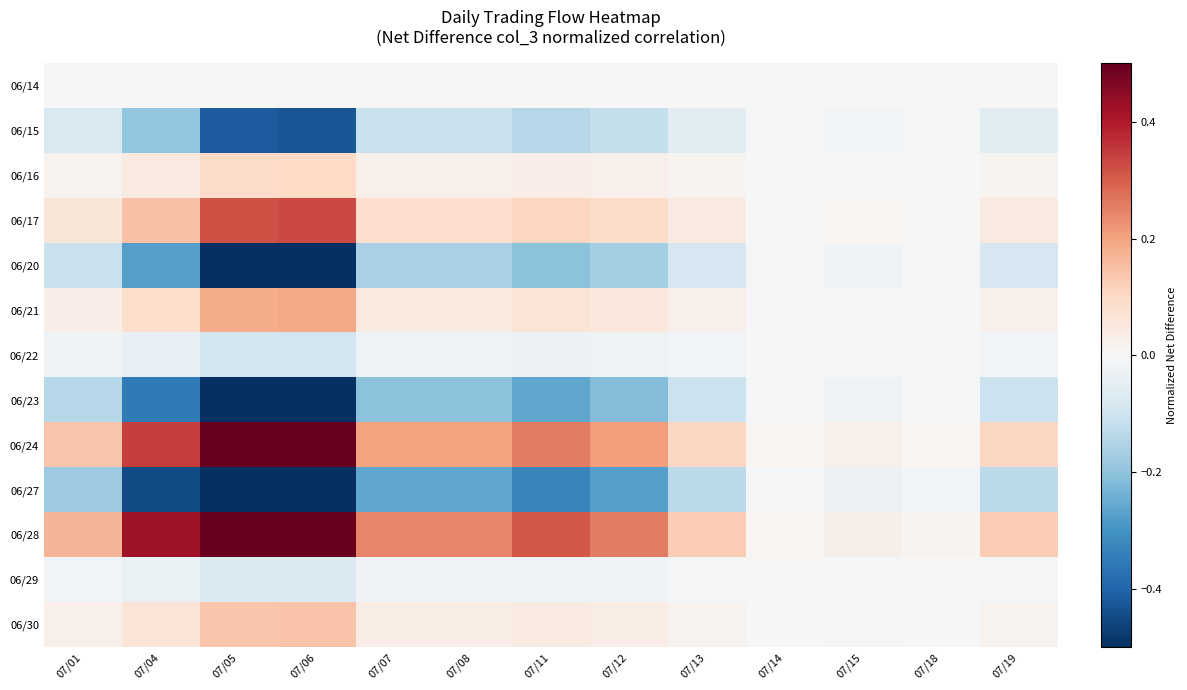

Reading right to left, what are all the values shown in this chart?

06/14: 07/19=0.0	07/18=0.0	07/15=0.0	07/14=0.0	07/13=0.0	07/12=0.0	07/11=0.0	07/08=0.0	07/07=0.0	07/06=0.0	07/05=0.0	07/04=0.0	07/01=0.0
06/15: 07/19=-0.1	07/18=-0.0	07/15=-0.0	07/14=-0.0	07/13=-0.1	07/12=-0.1	07/11=-0.1	07/08=-0.1	07/07=-0.1	07/06=-0.4	07/05=-0.4	07/04=-0.2	07/01=-0.1
06/16: 07/19=0.0	07/18=0.0	07/15=0.0	07/14=0.0	07/13=0.0	07/12=0.0	07/11=0.0	07/08=0.0	07/07=0.0	07/06=0.1	07/05=0.1	07/04=0.0	07/01=0.0
06/17: 07/19=0.0	07/18=0.0	07/15=0.0	07/14=0.0	07/13=0.0	07/12=0.1	07/11=0.1	07/08=0.1	07/07=0.1	07/06=0.3	07/05=0.3	07/04=0.1	07/01=0.1
06/20: 07/19=-0.1	07/18=-0.0	07/15=-0.0	07/14=-0.0	07/13=-0.1	07/12=-0.2	07/11=-0.2	07/08=-0.2	07/07=-0.2	07/06=-0.6	07/05=-0.6	07/04=-0.3	07/01=-0.1
06/21: 07/19=0.0	07/18=0.0	07/15=0.0	07/14=0.0	07/13=0.0	07/12=0.1	07/11=0.1	07/08=0.1	07/07=0.1	07/06=0.2	07/05=0.2	07/04=0.1	07/01=0.0
06/22: 07/19=-0.0	07/18=-0.0	07/15=-0.0	07/14=-0.0	07/13=-0.0	07/12=-0.0	07/11=-0.0	07/08=-0.0	07/07=-0.0	07/06=-0.1	07/05=-0.1	07/04=-0.0	07/01=-0.0
06/23: 07/19=-0.1	07/18=-0.0	07/15=-0.0	07/14=-0.0	07/13=-0.1	07/12=-0.2	07/11=-0.3	07/08=-0.2	07/07=-0.2	07/06=-0.8	07/05=-0.8	07/04=-0.4	07/01=-0.1
06/24: 07/19=0.1	07/18=0.0	07/15=0.0	07/14=0.0	07/13=0.1	07/12=0.2	07/11=0.3	07/08=0.2	07/07=0.2	07/06=0.8	07/05=0.7	07/04=0.3	07/01=0.1
06/27: 07/19=-0.1	07/18=-0.0	07/15=-0.0	07/14=-0.0	07/13=-0.1	07/12=-0.3	07/11=-0.3	07/08=-0.3	07/07=-0.3	07/06=-1.0	07/05=-1.0	07/04=-0.4	07/01=-0.2
06/28: 07/19=0.1	07/18=0.0	07/15=0.0	07/14=0.0	07/13=0.1	07/12=0.3	07/11=0.3	07/08=0.2	07/07=0.2	07/06=0.9	07/05=0.9	07/04=0.4	07/01=0.2
06/29: 07/19=-0.0	07/18=-0.0	07/15=-0.0	07/14=-0.0	07/13=-0.0	07/12=-0.0	07/11=-0.0	07/08=-0.0	07/07=-0.0	07/06=-0.1	07/05=-0.1	07/04=-0.0	07/01=-0.0
06/30: 07/19=0.0	07/18=0.0	07/15=0.0	07/14=0.0	07/13=0.0	07/12=0.0	07/11=0.0	07/08=0.0	07/07=0.0	07/06=0.1	07/05=0.1	07/04=0.1	07/01=0.0